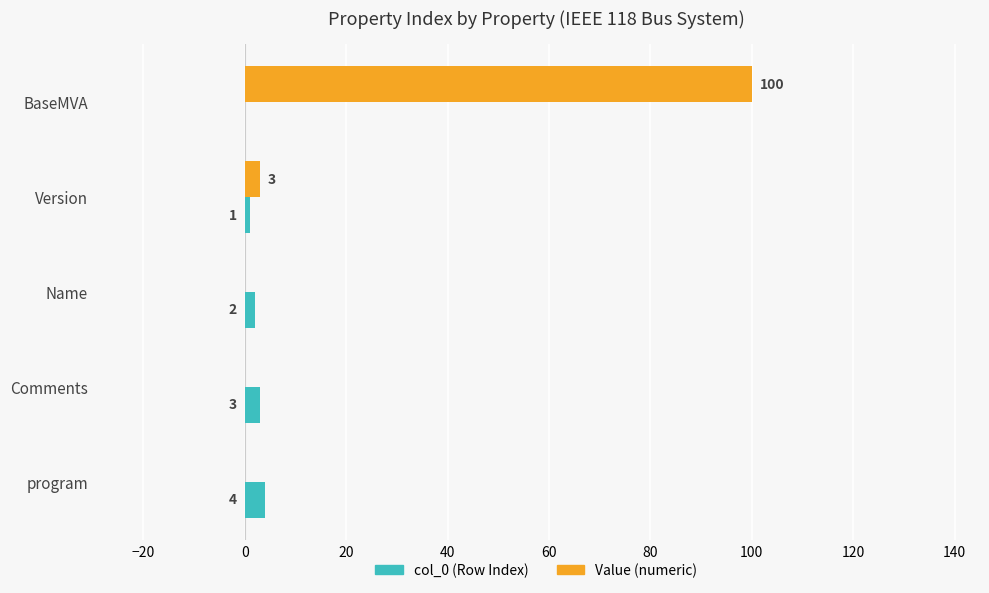

At which category is the sum across all series the highest?

BaseMVA